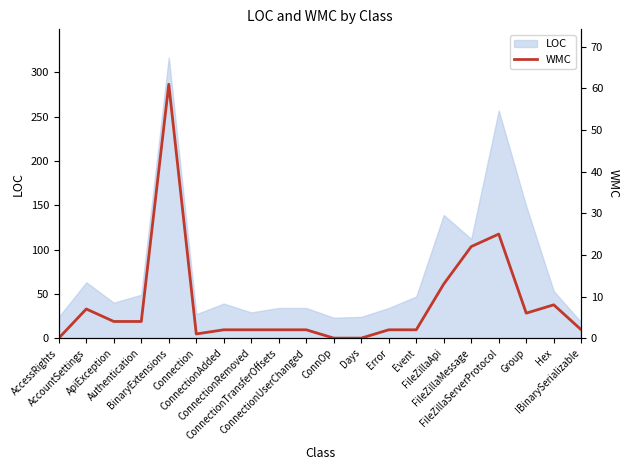

True or false: the data shows 1 at Connection.

False